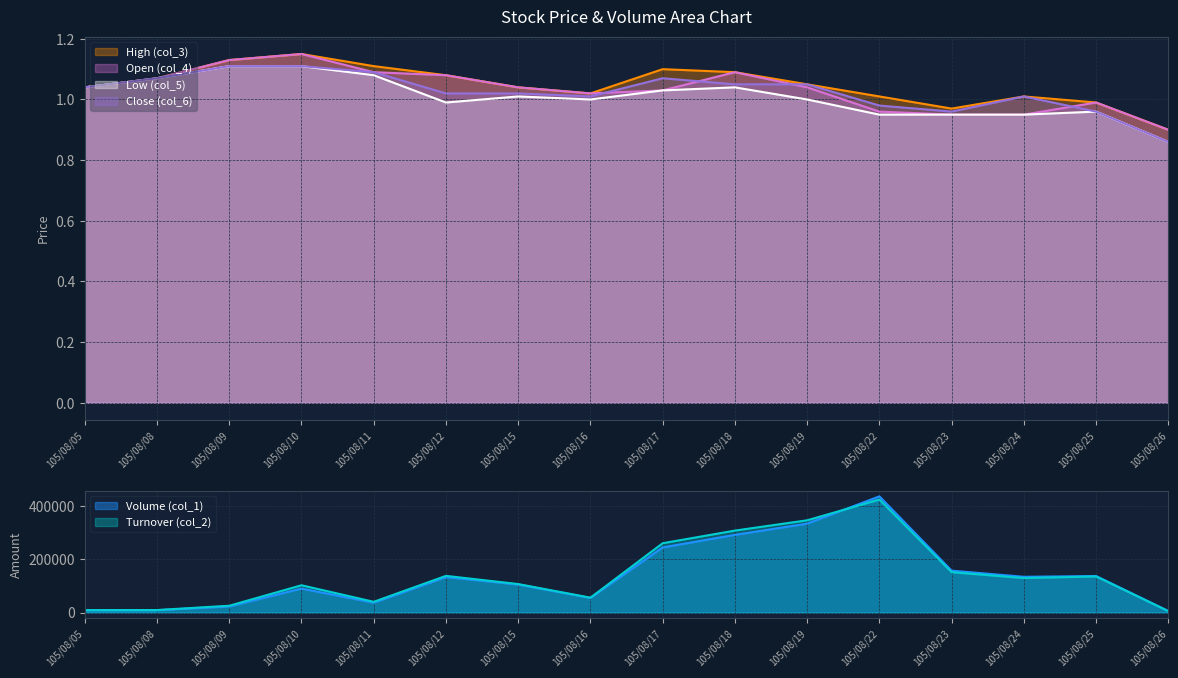

The Close (col_6) series shows 1.7 at 105/08/22. True or false?

False